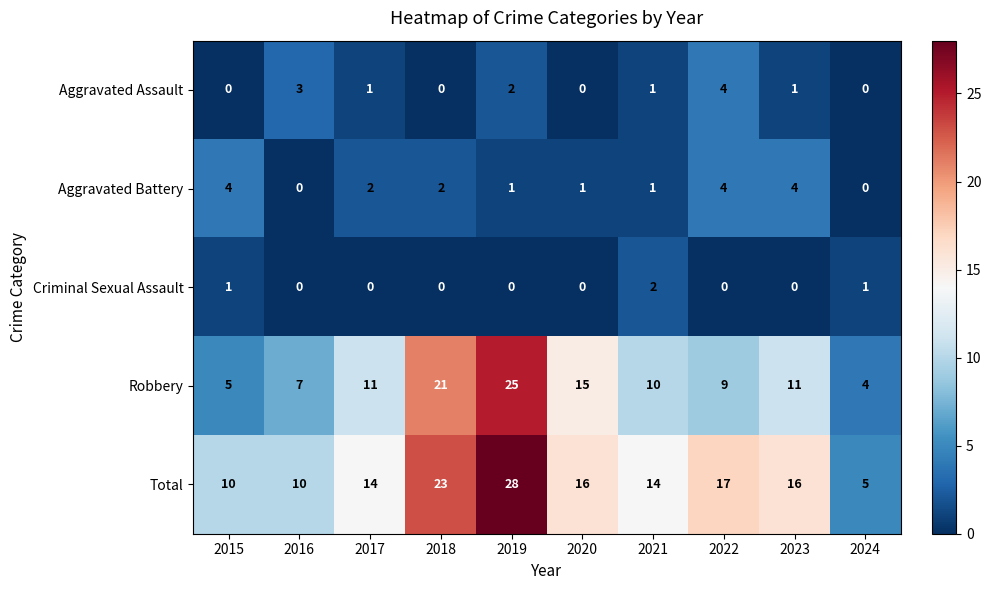

Between 2019 and 2021, which series saw the biggest shift?

Robbery